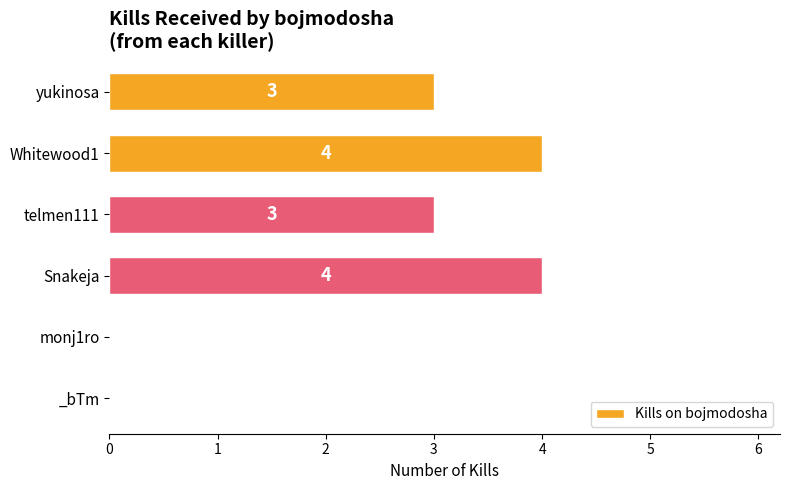

Which has a higher value, _bTm or telmen111?

telmen111